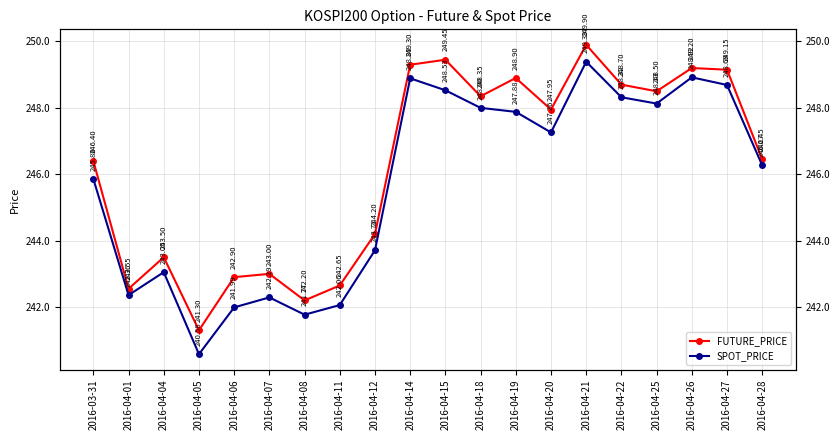

What is the sum of all SPOT_PRICE values?

4913.9